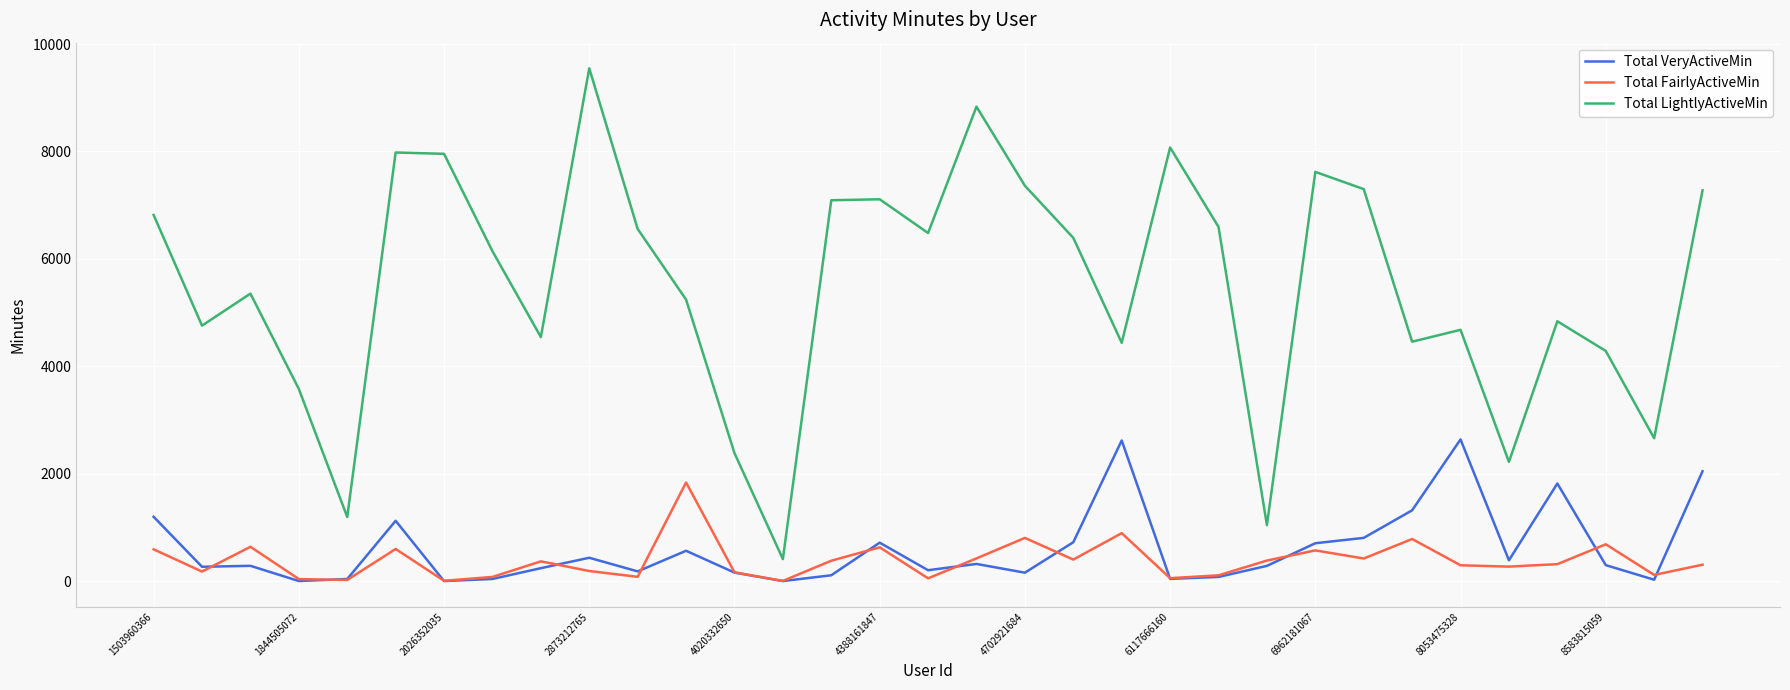

True or false: Total FairlyActiveMin and Total LightlyActiveMin cross at least once.

False